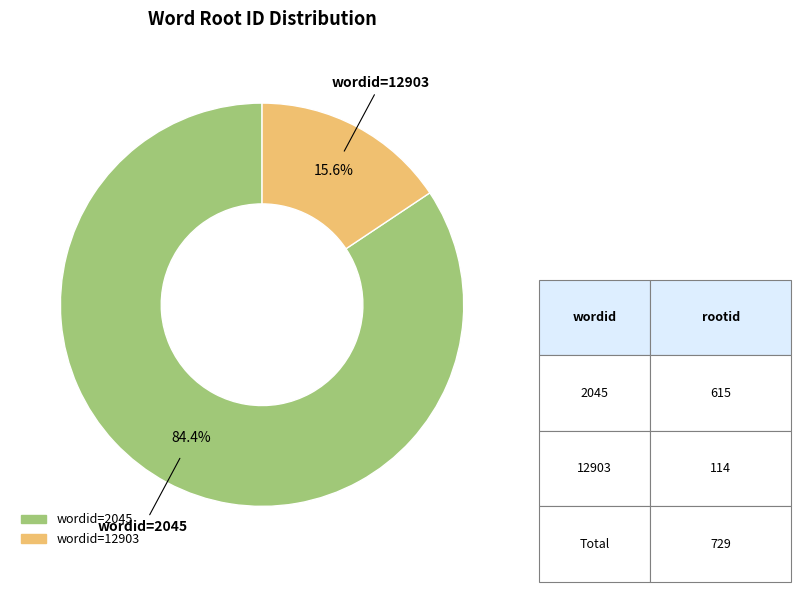

Between wordid=2045 and wordid=12903, which is larger?

wordid=2045